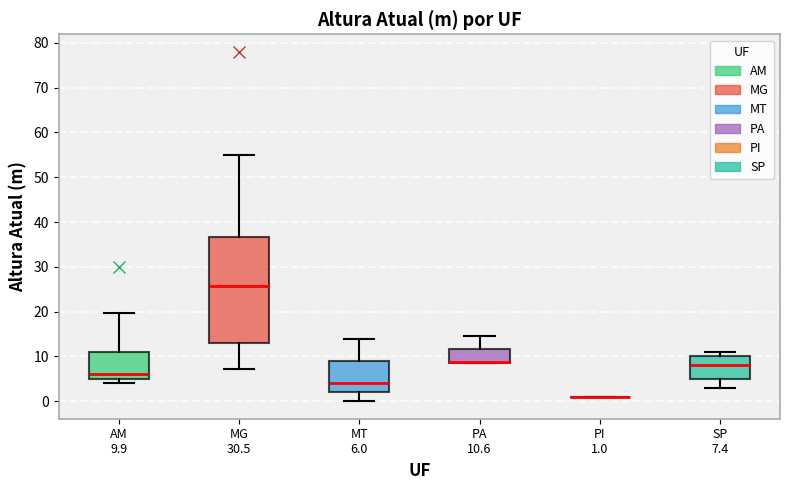

Reading left to right, read every box against the y-axis: the position of its median line, the range the box covers, and the ends of its whiskers. The values are not printed on the chart, so give them approximately, as read against the axis.

AM 9.9: median 6, box 5 to 11, whiskers 4 to 20
MG 30.5: median 26, box 13 to 37, whiskers 7 to 55
MT 6.0: median 4, box 2 to 9, whiskers 0 to 14
PA 10.6: median 9 (drawn on the box's lower edge), box 9 to 12, whiskers 9 to 15
PI 1.0: box collapsed to a line at 1, whiskers 1 to 1
SP 7.4: median 8, box 5 to 10, whiskers 3 to 11